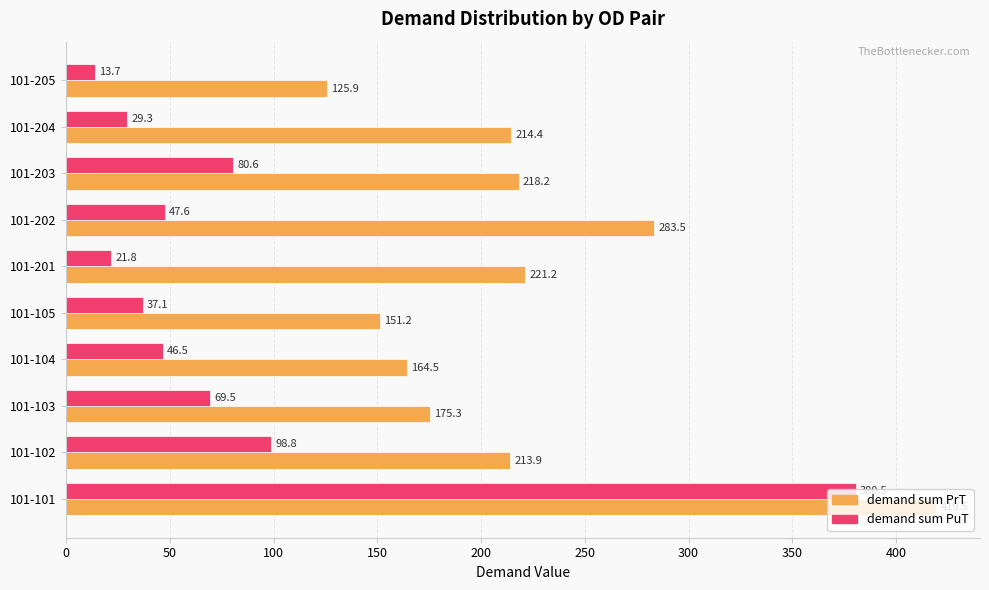

What is the difference between the maximum and minimum values in the demand sum PrT series?

293.5